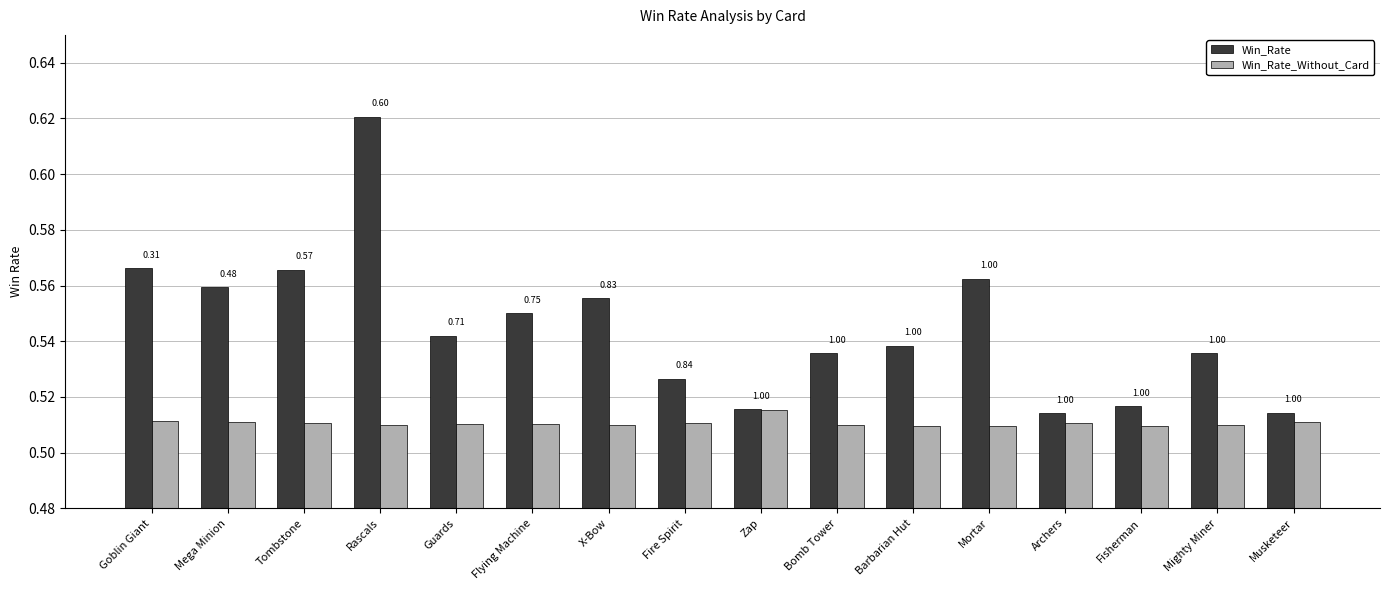

Rank the series at Goblin Giant from highest to lowest value.

Win_Rate, Win_Rate_Without_Card